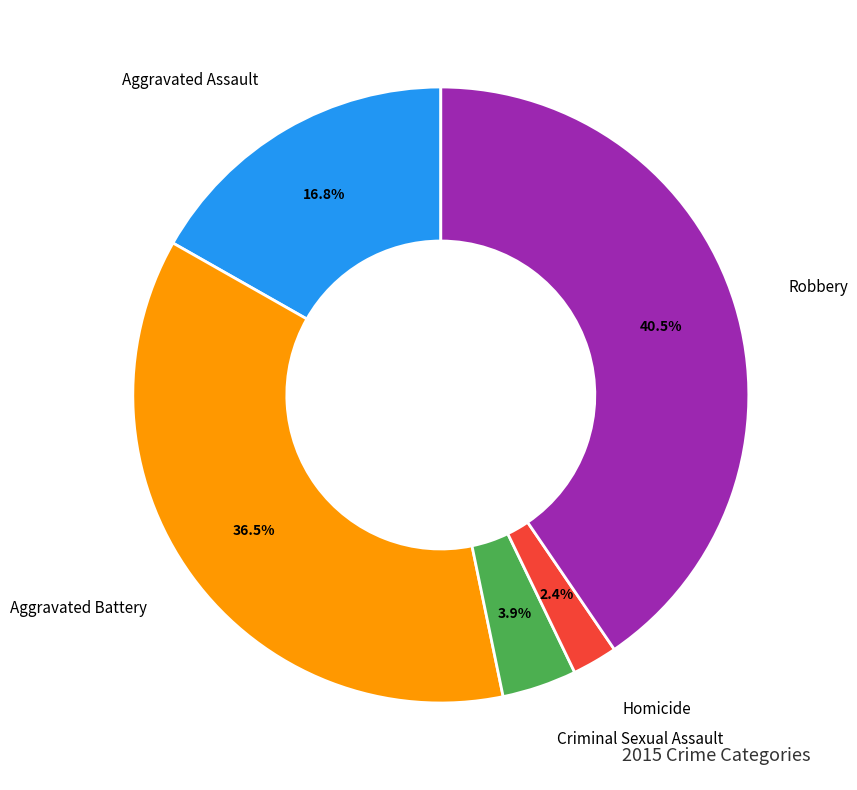

Which has a higher value, Homicide or Aggravated Assault?

Aggravated Assault